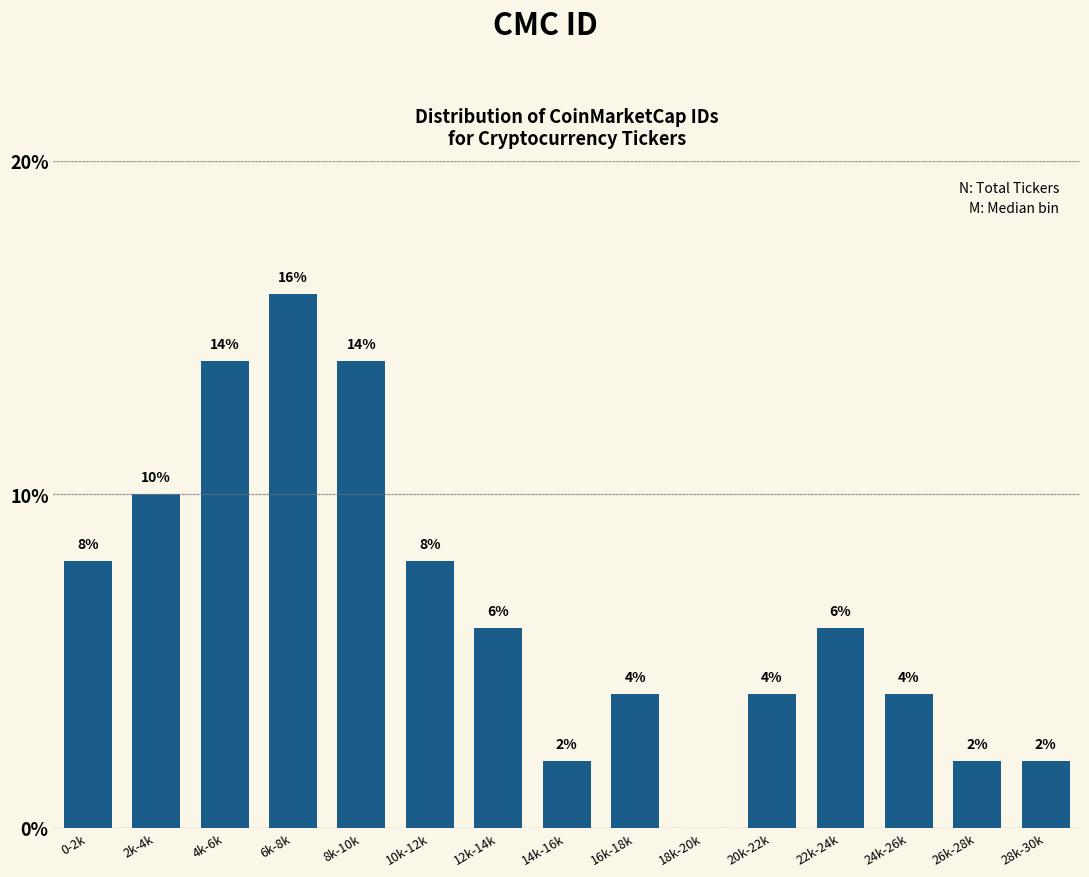

Reading left to right, list all the values displayed in this chart.

0-2k=8.0	2k-4k=10.0	4k-6k=14.0	6k-8k=16.0	8k-10k=14.0	10k-12k=8.0	12k-14k=6.0	14k-16k=2.0	16k-18k=4.0	18k-20k=0.0	20k-22k=4.0	22k-24k=6.0	24k-26k=4.0	26k-28k=2.0	28k-30k=2.0